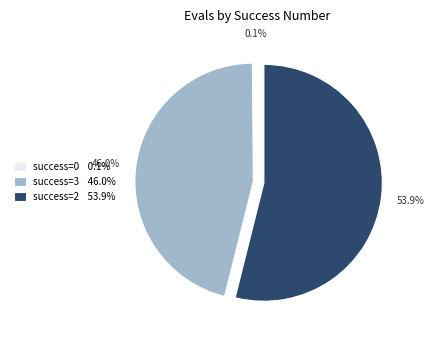

Does success=2 53.9% represent more than half of the total?

Yes